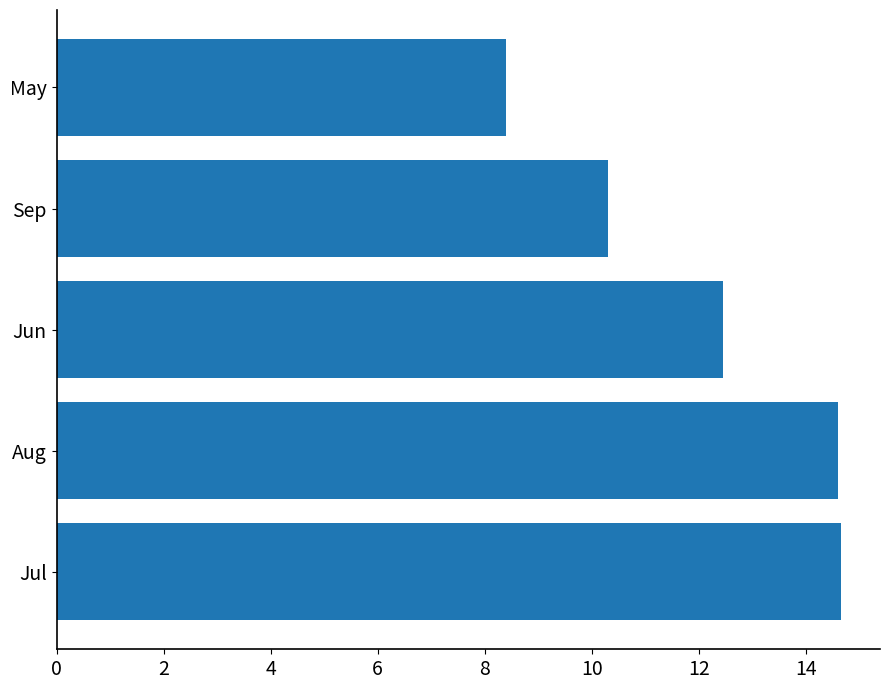

How many categories are shown in the chart?

5